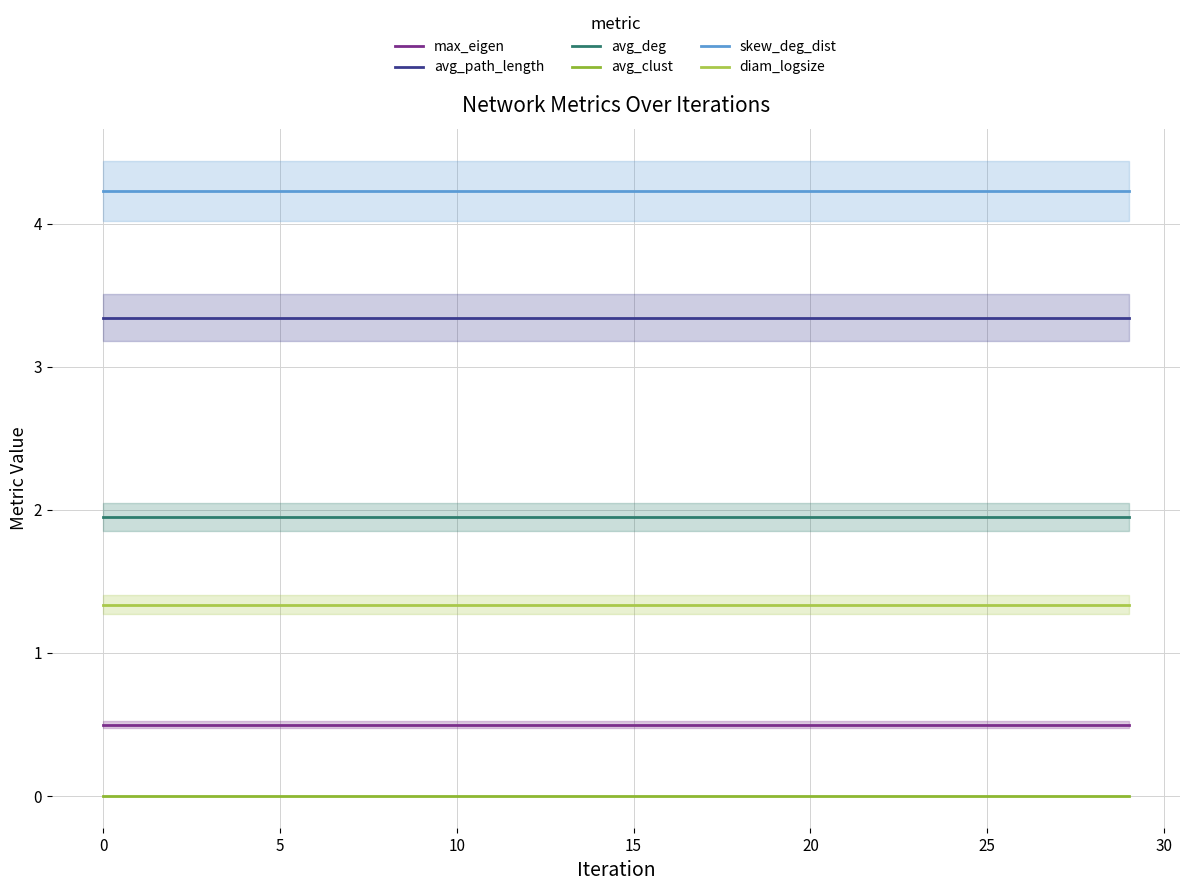

Reading left to right, list all the values displayed in this chart.

max_eigen: 0.5	0.5	0.5	0.5	0.5	0.5	0.5	0.5	0.5	0.5	0.5	0.5	0.5	0.5	0.5	0.5	0.5	0.5	0.5	0.5	0.5	0.5	0.5	0.5	0.5	0.5	0.5	0.5	0.5	0.5
avg_path_length: 3.3	3.3	3.3	3.3	3.3	3.3	3.3	3.3	3.3	3.3	3.3	3.3	3.3	3.3	3.3	3.3	3.3	3.3	3.3	3.3	3.3	3.3	3.3	3.3	3.3	3.3	3.3	3.3	3.3	3.3
avg_deg: 2.0	2.0	2.0	2.0	2.0	2.0	2.0	2.0	2.0	2.0	2.0	2.0	2.0	2.0	2.0	2.0	2.0	2.0	2.0	2.0	2.0	2.0	2.0	2.0	2.0	2.0	2.0	2.0	2.0	2.0
avg_clust: 0.0	0.0	0.0	0.0	0.0	0.0	0.0	0.0	0.0	0.0	0.0	0.0	0.0	0.0	0.0	0.0	0.0	0.0	0.0	0.0	0.0	0.0	0.0	0.0	0.0	0.0	0.0	0.0	0.0	0.0
skew_deg_dist: 4.2	4.2	4.2	4.2	4.2	4.2	4.2	4.2	4.2	4.2	4.2	4.2	4.2	4.2	4.2	4.2	4.2	4.2	4.2	4.2	4.2	4.2	4.2	4.2	4.2	4.2	4.2	4.2	4.2	4.2
diam_logsize: 1.3	1.3	1.3	1.3	1.3	1.3	1.3	1.3	1.3	1.3	1.3	1.3	1.3	1.3	1.3	1.3	1.3	1.3	1.3	1.3	1.3	1.3	1.3	1.3	1.3	1.3	1.3	1.3	1.3	1.3